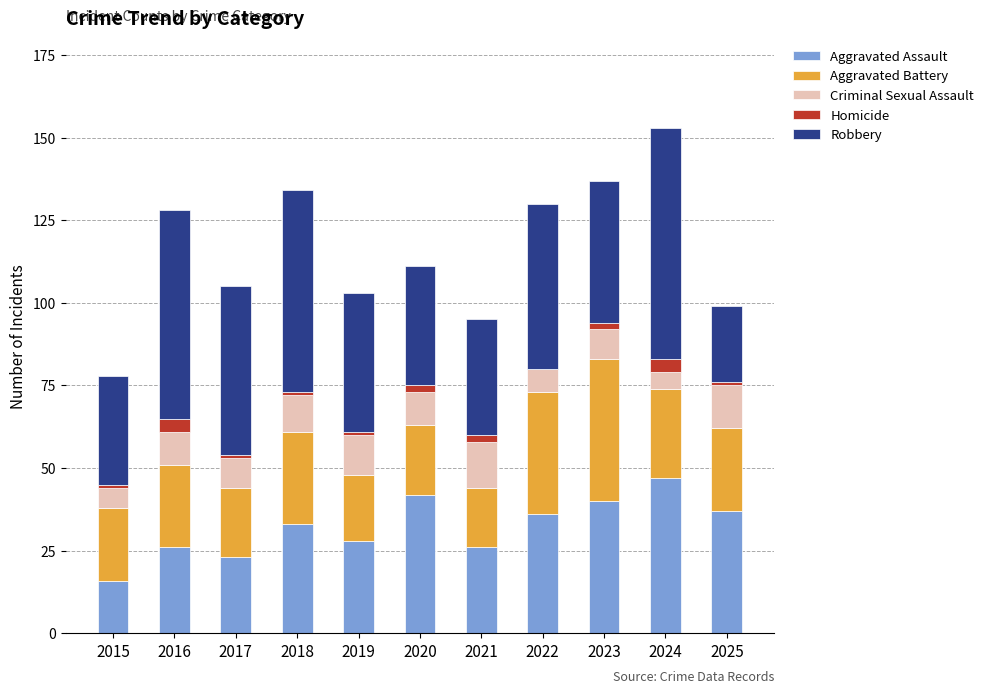

Count the number of data series in this chart.

5